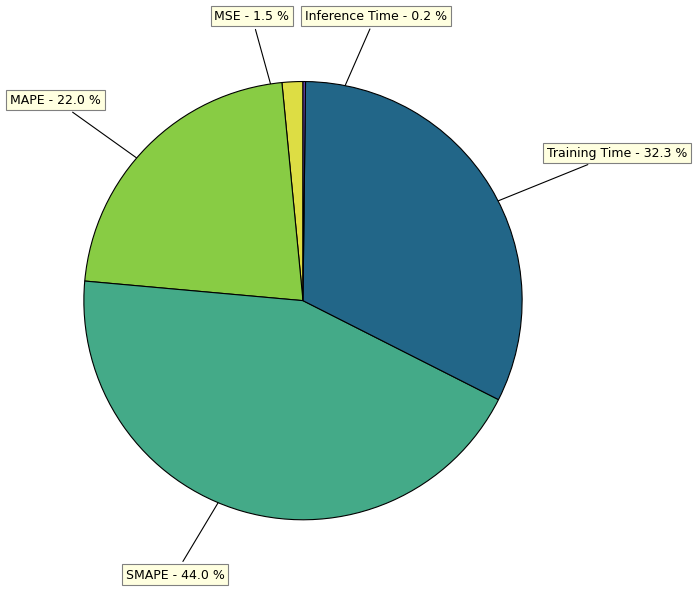

Does MSE represent more than half of the total?

No